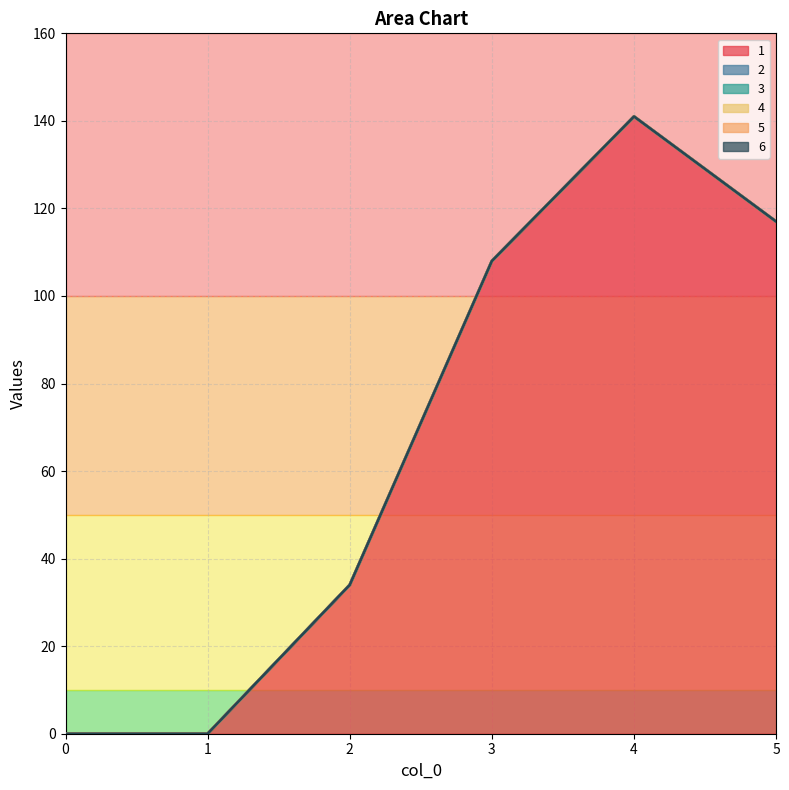

What is the sum of the 1 values at 5 and 1?

117